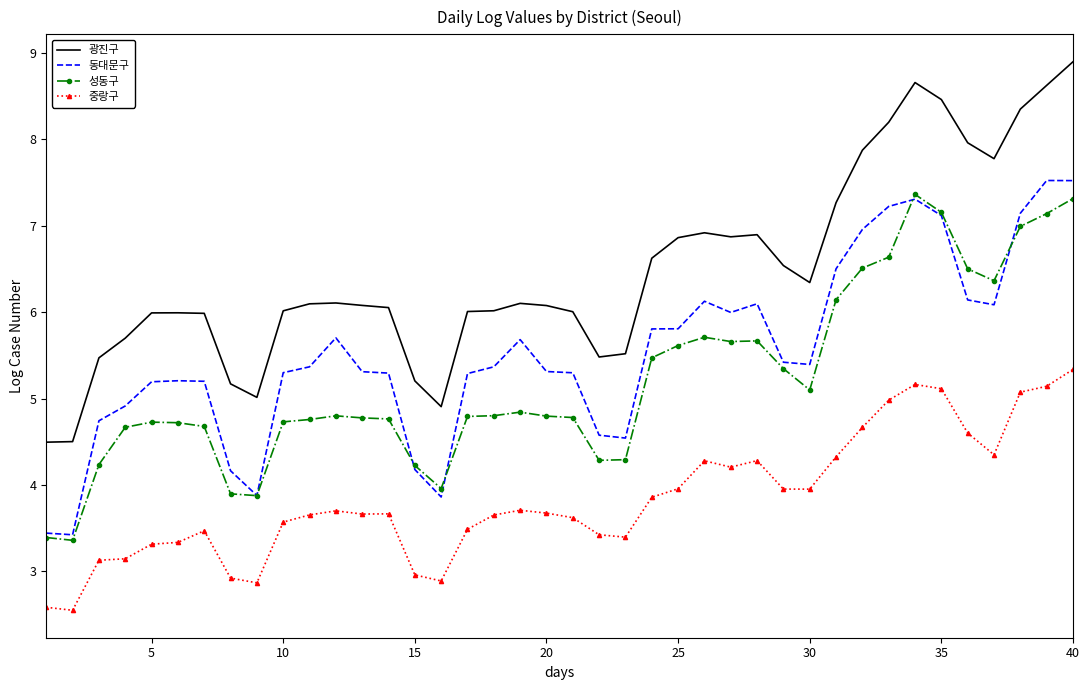

Which series has the widest spread of values?

광진구